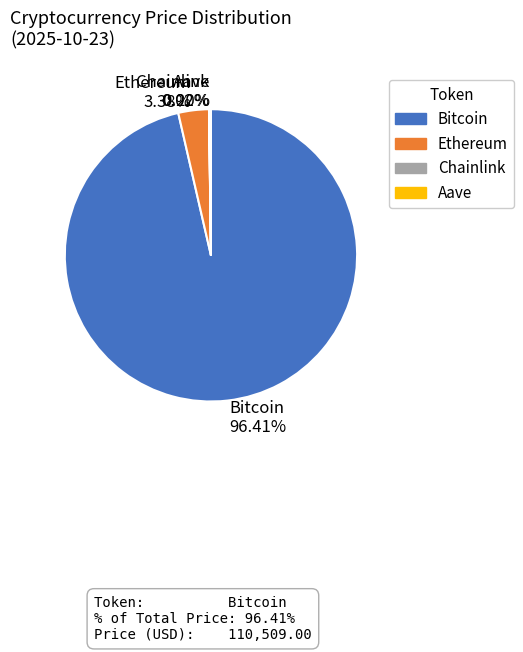

Is there a majority slice in this chart?

Yes